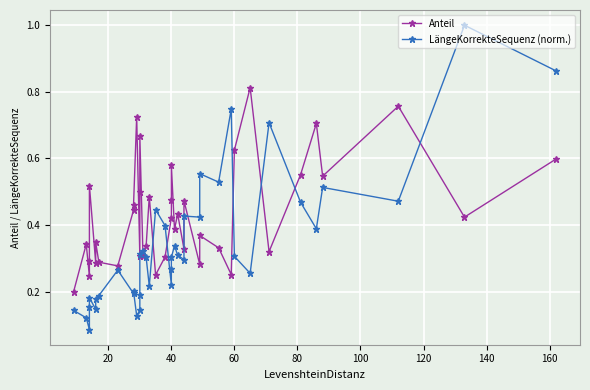

List the series in order of their overall mean, highest first.

Anteil, LängeKorrekteSequenz (norm.)